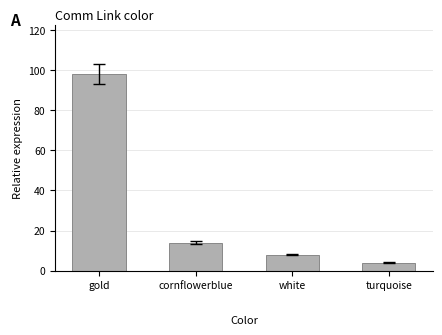

Reading left to right, extract all data points from this chart.

gold=98	cornflowerblue=14	white=8	turquoise=4